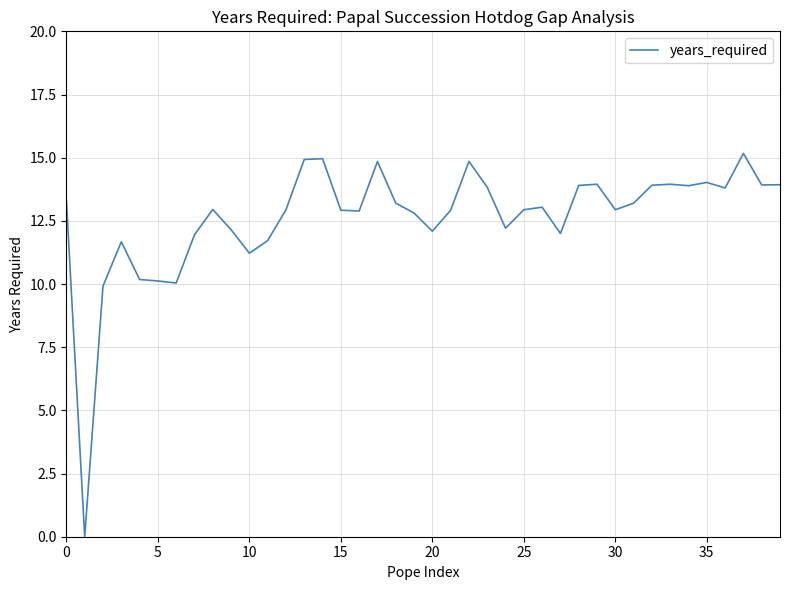

What is the difference between the maximum and minimum values?

15.2